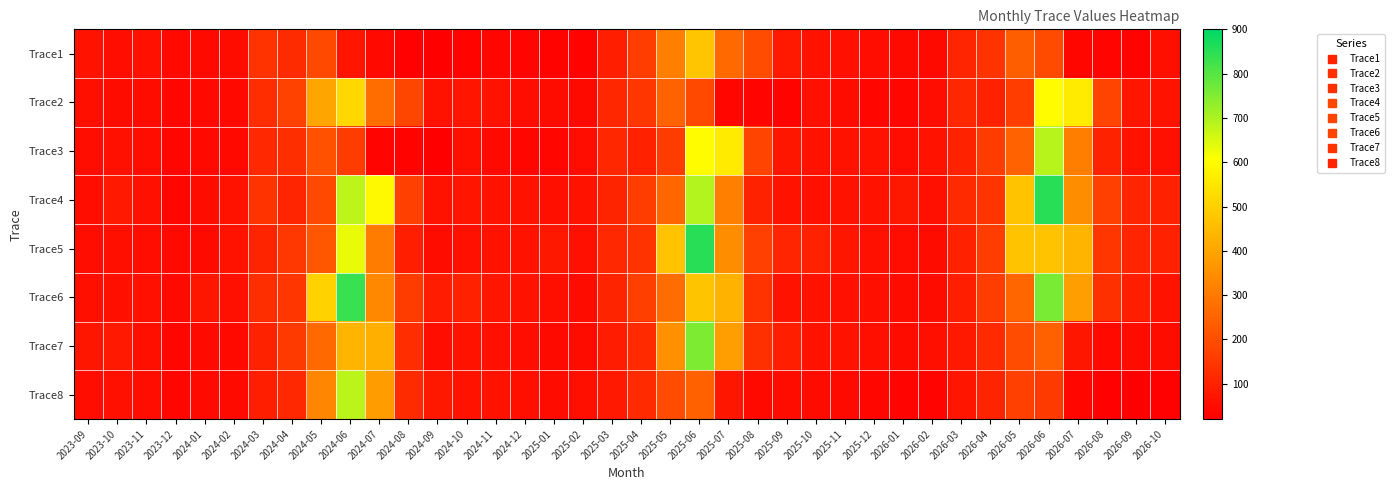

Reading left to right, what are all the values shown in this chart?

Trace1: 2023-09=67.8	2023-10=53.4	2023-11=59.5	2023-12=41.4	2024-01=46.4	2024-02=49.6	2024-03=140.1	2024-04=122.8	2024-05=187.8	2024-06=70.0	2024-07=40.9	2024-08=25.9	2024-09=23.3	2024-10=28.8	2024-11=35.2	2024-12=30.5	2025-01=27.9	2025-02=29.6	2025-03=93.3	2025-04=162.4	2025-05=312.7	2025-06=475.7	2025-07=263.4	2025-08=198.3	2025-09=79.3	2025-10=66.9	2025-11=60.9	2025-12=51.8	2026-01=46.9	2026-02=44.5	2026-03=107.8	2026-04=137.9	2026-05=236.9	2026-06=193.0	2026-07=37.9	2026-08=33.0	2026-09=29.3	2026-10=57.1
Trace2: 2023-09=56.5	2023-10=50.3	2023-11=50.9	2023-12=37.0	2024-01=43.4	2024-02=43.7	2024-03=125.9	2024-04=174.4	2024-05=401.0	2024-06=516.9	2024-07=274.0	2024-08=185.0	2024-09=65.6	2024-10=70.0	2024-11=63.4	2024-12=54.2	2025-01=49.1	2025-02=46.6	2025-03=110.7	2025-04=145.5	2025-05=248.4	2025-06=187.8	2025-07=35.9	2025-08=33.5	2025-09=29.9	2025-10=59.3	2025-11=48.3	2025-12=38.0	2026-01=35.3	2026-02=53.7	2026-03=112.5	2026-04=97.5	2026-05=161.2	2026-06=600.6	2026-07=561.0	2026-08=175.5	2026-09=74.2	2026-10=66.3
Trace3: 2023-09=53.2	2023-10=58.5	2023-11=53.3	2023-12=37.4	2024-01=43.8	2024-02=43.5	2024-03=114.9	2024-04=127.2	2024-05=208.6	2024-06=160.0	2024-07=30.6	2024-08=28.3	2024-09=20.5	2024-10=56.0	2024-11=46.5	2024-12=36.2	2025-01=33.8	2025-02=52.5	2025-03=111.3	2025-04=96.3	2025-05=159.6	2025-06=597.7	2025-07=560.0	2025-08=175.1	2025-09=73.9	2025-10=66.0	2025-11=63.9	2025-12=62.8	2026-01=53.3	2026-02=65.1	2026-03=100.4	2026-04=158.3	2026-05=250.0	2026-06=689.4	2026-07=311.0	2026-08=100.6	2026-09=61.9	2026-10=60.0
Trace4: 2023-09=52.9	2023-10=80.0	2023-11=60.4	2023-12=40.0	2024-01=47.7	2024-02=67.7	2024-03=139.9	2024-04=109.4	2024-05=185.1	2024-06=682.3	2024-07=590.6	2024-08=170.0	2024-09=62.5	2024-10=69.5	2024-11=66.8	2024-12=66.3	2025-01=55.7	2025-02=67.2	2025-03=102.6	2025-04=161.2	2025-05=254.9	2025-06=693.0	2025-07=312.2	2025-08=101.4	2025-09=62.6	2025-10=60.6	2025-11=67.0	2025-12=63.3	2026-01=77.6	2026-02=59.7	2026-03=116.6	2026-04=140.7	2026-05=469.8	2026-06=855.1	2026-07=344.8	2026-08=170.9	2026-09=108.4	2026-10=99.0
Trace5: 2023-09=51.2	2023-10=56.6	2023-11=54.2	2023-12=44.3	2024-01=46.8	2024-02=61.8	2024-03=105.3	2024-04=148.9	2024-05=221.4	2024-06=631.2	2024-07=306.6	2024-08=92.4	2024-09=49.1	2024-10=59.3	2024-11=66.1	2024-12=62.3	2025-01=76.7	2025-02=59.0	2025-03=116.2	2025-04=140.1	2025-05=468.9	2025-06=852.9	2025-07=344.3	2025-08=170.6	2025-09=108.1	2025-10=98.7	2025-11=73.1	2025-12=60.8	2026-01=53.6	2026-02=49.9	2026-03=97.6	2026-04=163.2	2026-05=469.8	2026-06=467.0	2026-07=438.6	2026-08=144.1	2026-09=108.4	2026-10=99.0
Trace6: 2023-09=55.0	2023-10=56.2	2023-11=58.9	2023-12=45.5	2024-01=72.9	2024-02=58.7	2024-03=129.1	2024-04=143.9	2024-05=504.3	2024-06=834.1	2024-07=335.5	2024-08=157.6	2024-09=88.5	2024-10=97.9	2024-11=73.9	2024-12=61.5	2025-01=54.5	2025-02=50.6	2025-03=102.6	2025-04=167.0	2025-05=268.0	2025-06=472.4	2025-07=431.9	2025-08=138.9	2025-09=66.3	2025-10=67.3	2025-11=61.2	2025-12=55.1	2026-01=48.6	2026-02=48.0	2026-03=89.0	2026-04=163.2	2026-05=254.0	2026-06=757.3	2026-07=387.8	2026-08=132.8	2026-09=94.6	2026-10=64.2
Trace7: 2023-09=73.2	2023-10=79.0	2023-11=57.1	2023-12=38.8	2024-01=44.4	2024-02=43.8	2024-03=101.6	2024-04=155.8	2024-05=261.2	2024-06=436.4	2024-07=424.7	2024-08=126.1	2024-09=51.4	2024-10=65.4	2024-11=59.6	2024-12=53.5	2025-01=47.4	2025-02=47.7	2025-03=87.5	2025-04=117.5	2025-05=355.7	2025-06=755.5	2025-07=387.1	2025-08=132.4	2025-09=94.3	2025-10=64.0	2025-11=61.4	2025-12=55.3	2026-01=50.1	2026-02=54.6	2026-03=80.4	2026-04=117.0	2026-05=198.4	2026-06=241.7	2026-07=72.6	2026-08=42.2	2026-09=48.8	2026-10=50.4
Trace8: 2023-09=51.8	2023-10=60.8	2023-11=53.9	2023-12=39.7	2024-01=45.2	2024-02=46.2	2024-03=94.0	2024-04=113.3	2024-05=330.0	2024-06=686.4	2024-07=380.9	2024-08=122.0	2024-09=75.2	2024-10=63.6	2024-11=61.3	2024-12=55.0	2025-01=49.8	2025-02=54.4	2025-03=80.2	2025-04=116.9	2025-05=198.3	2025-06=241.3	2025-07=72.6	2025-08=42.2	2025-09=48.8	2025-10=50.2	2025-11=45.5	2025-12=36.8	2026-01=32.7	2026-02=32.8	2026-03=68.5	2026-04=103.9	2026-05=167.8	2026-06=154.4	2026-07=39.9	2026-08=25.7	2026-09=22.3	2026-10=26.7